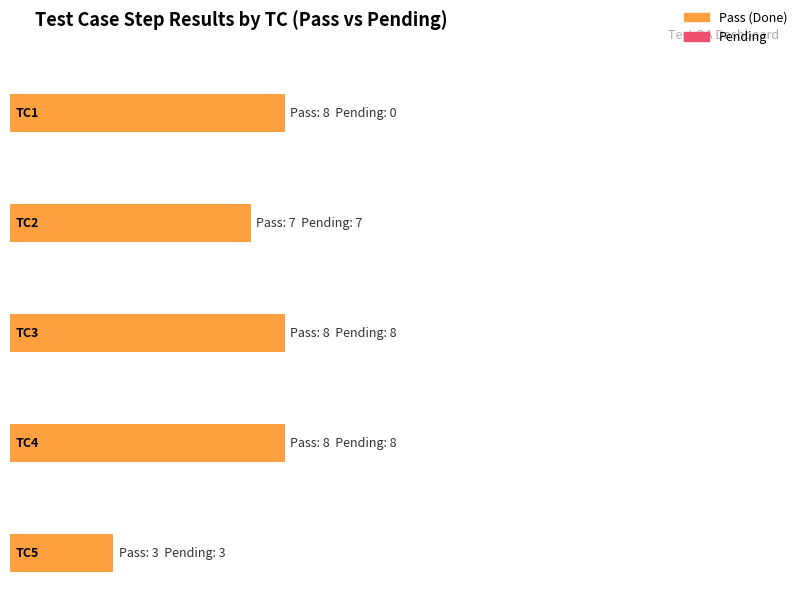

Where does the Pending series first go above 7?

TC3